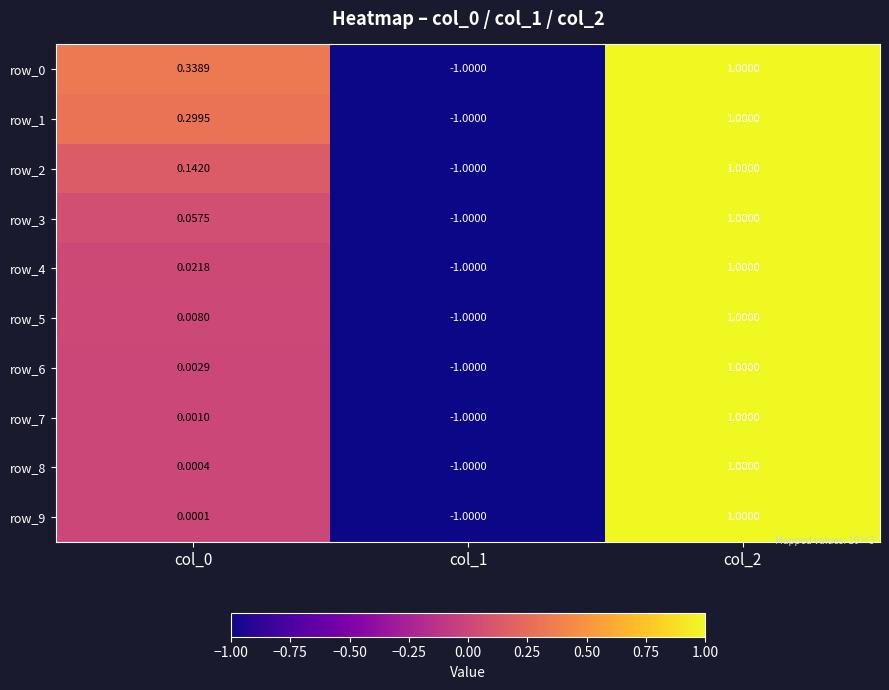

What is the difference between the row_0 values at col_1 and col_2?

2.0